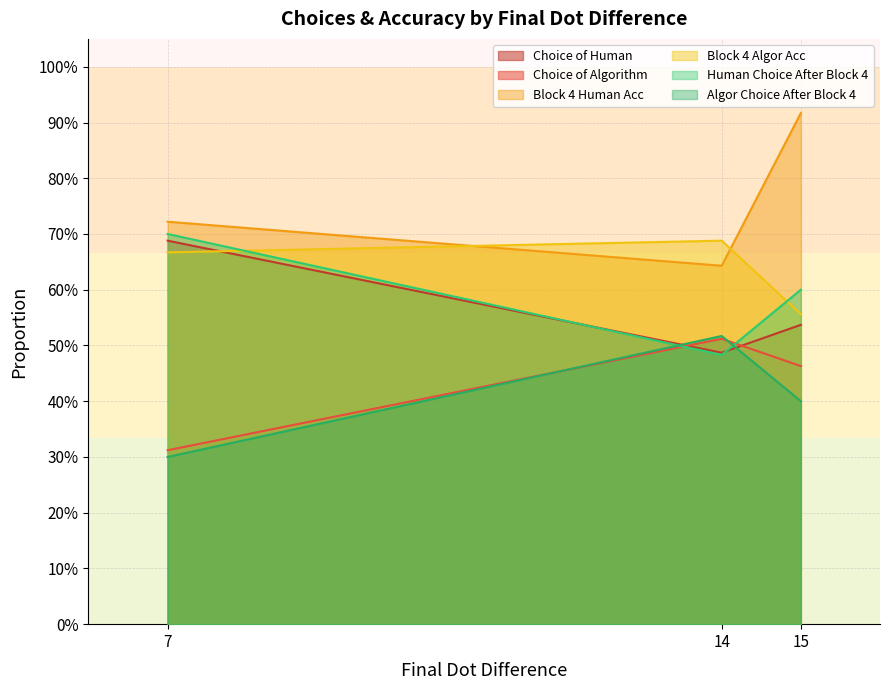

Does the chart have visible grid lines?

Yes